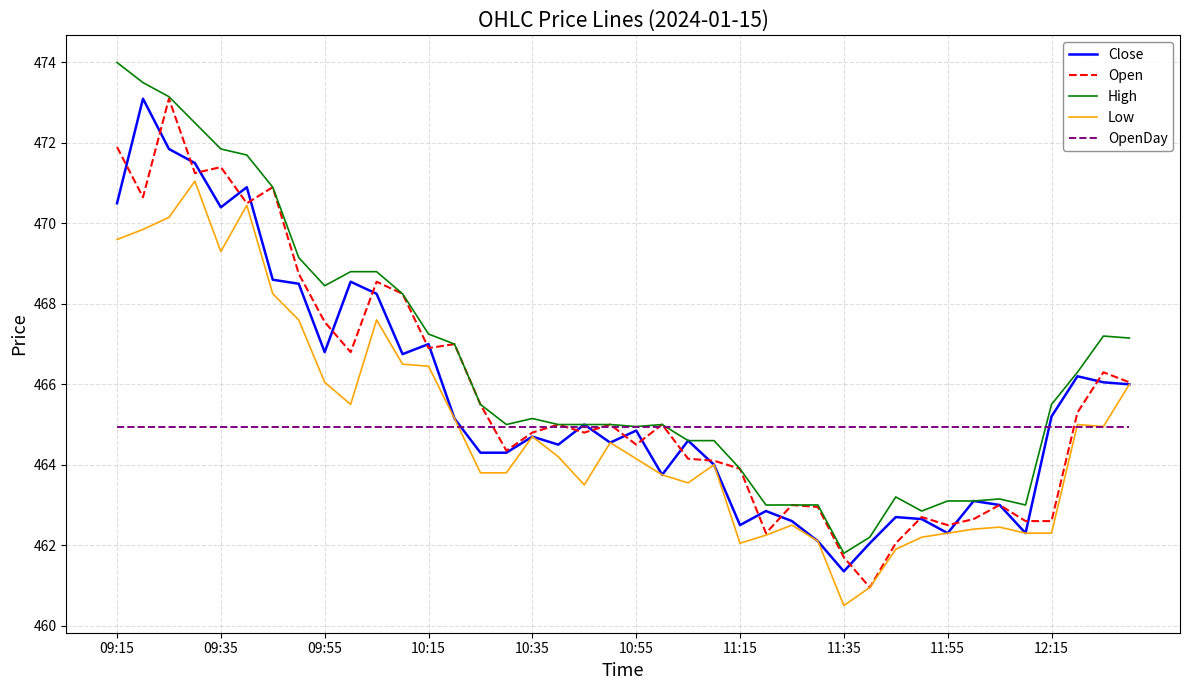

How many lines are shown in the chart?

5